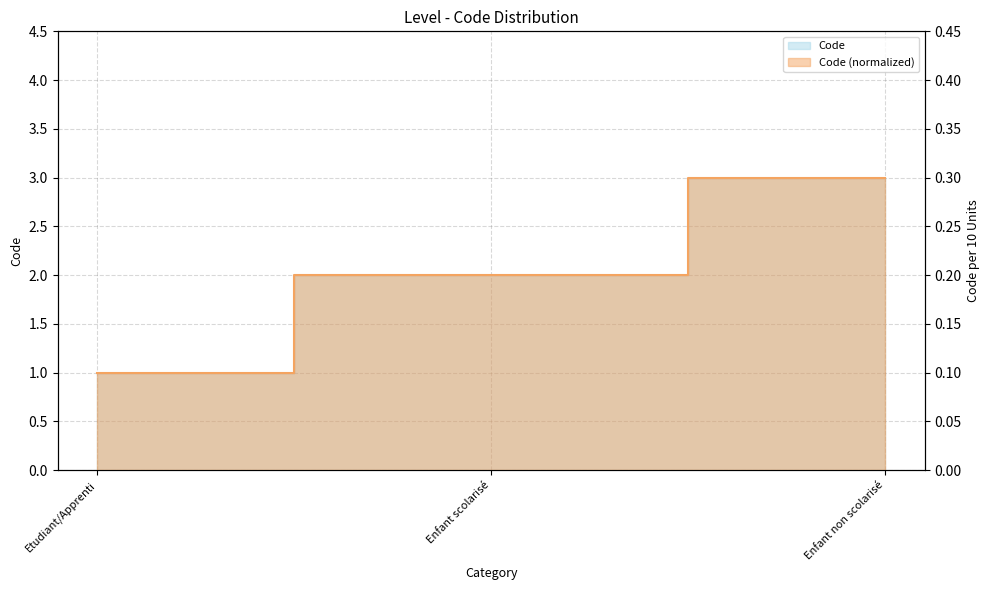

What is the difference between the values at Enfant scolarisé and Enfant non scolarisé?

1